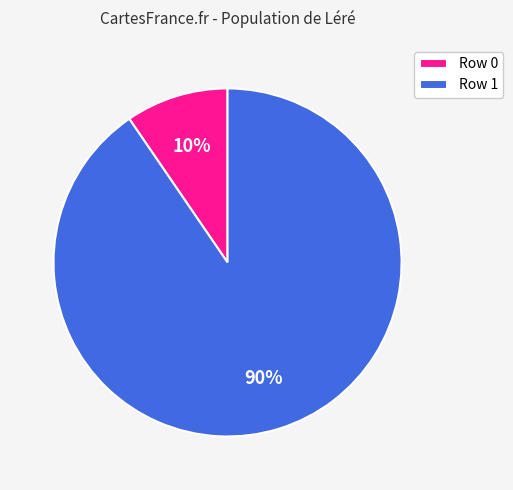

Which slice represents more than half of the pie?

Row 1